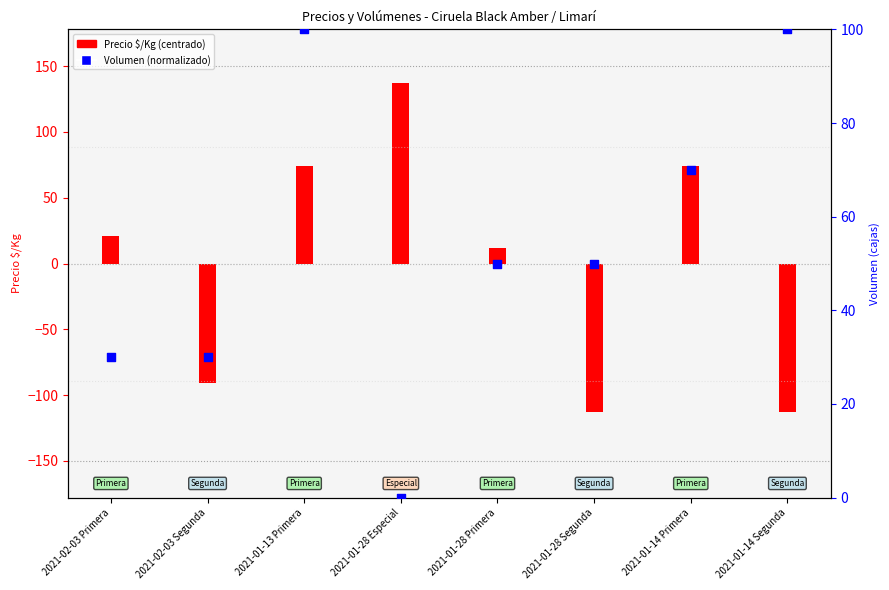

Which has a higher value, 2021-01-14 Primera or 2021-02-03 Primera?

2021-01-14 Primera